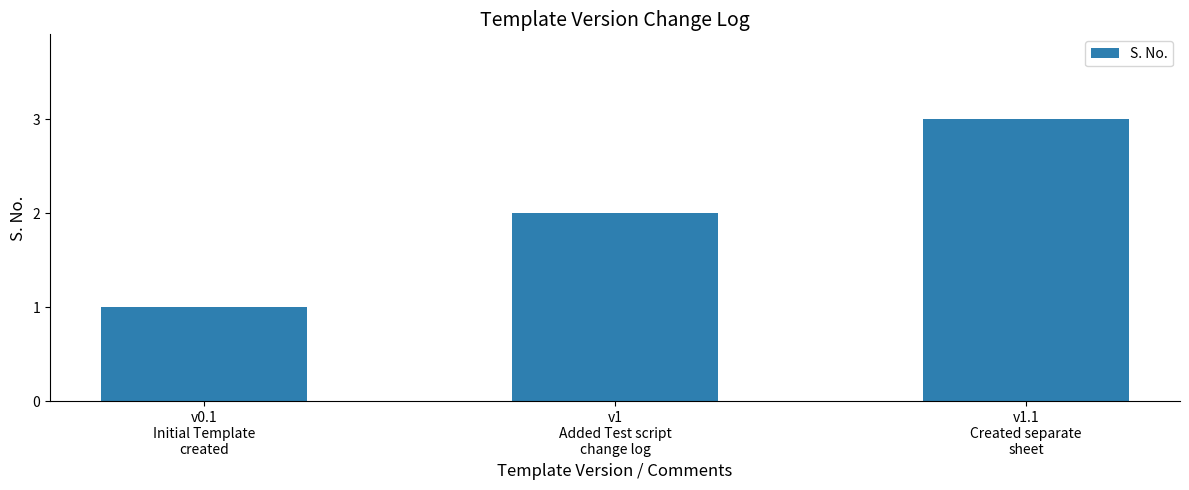

What is the label of the 1st bar from the left?

v0.1
Initial Template
created